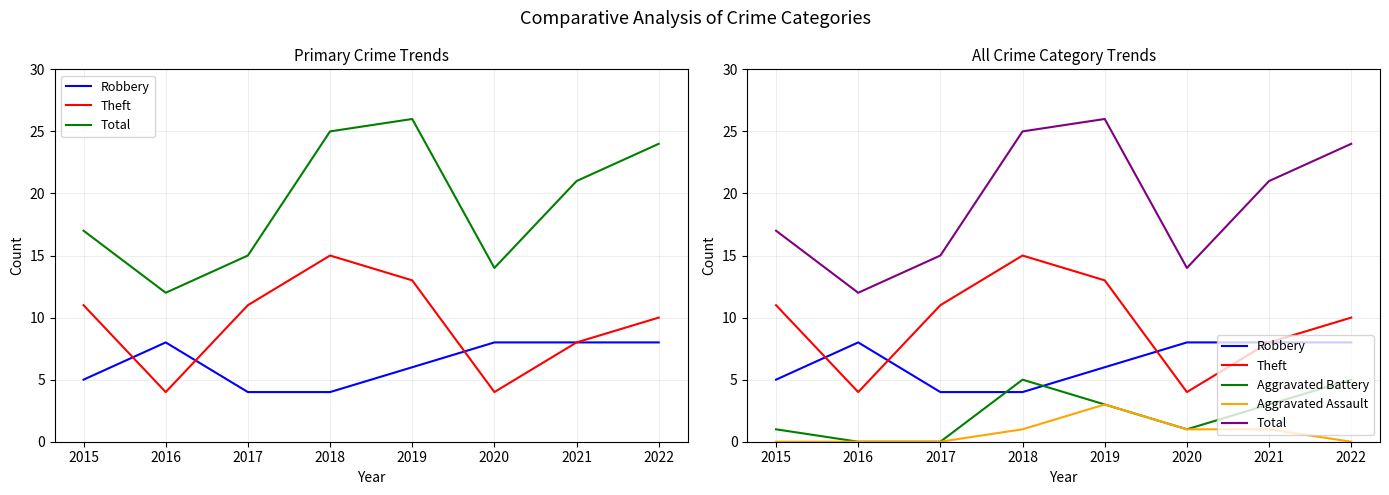

What is the value of the Aggravated Assault point at the 7th from the left?

1